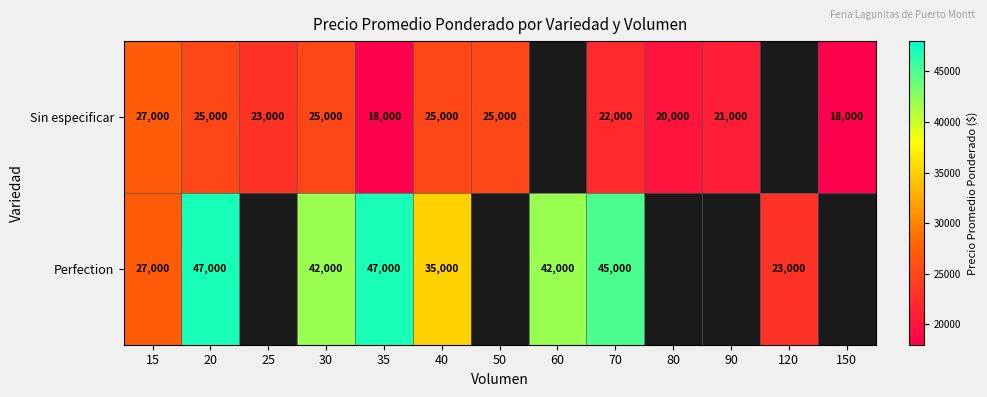

What is the sum of the Sin especificar values at 90 and 30?

46000